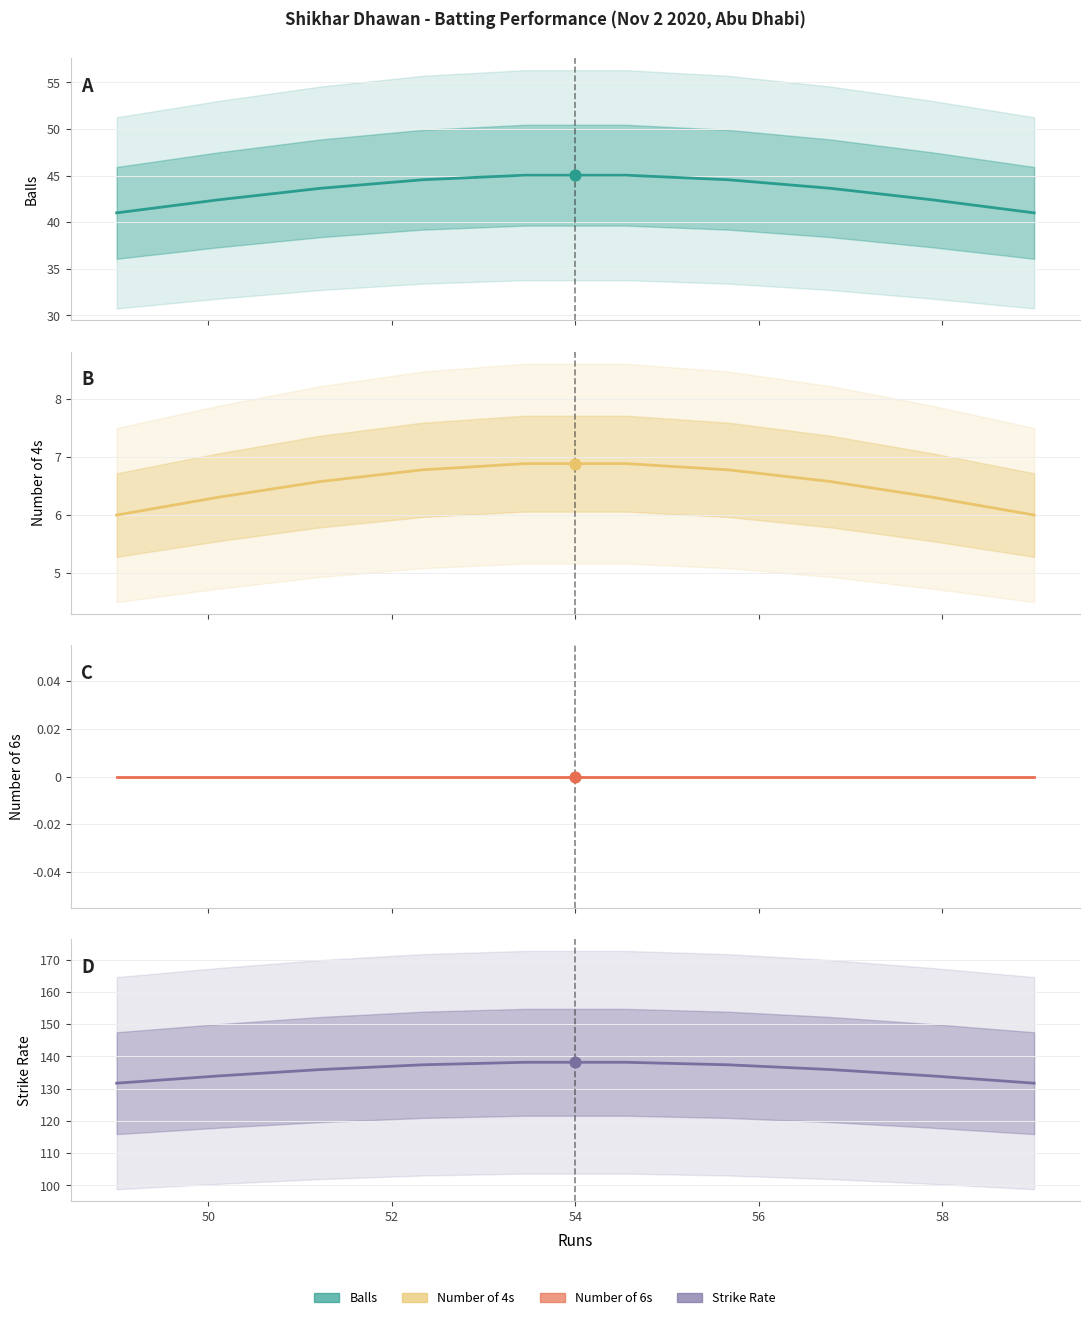

Which series reaches the maximum Y coordinate?

Strike Rate